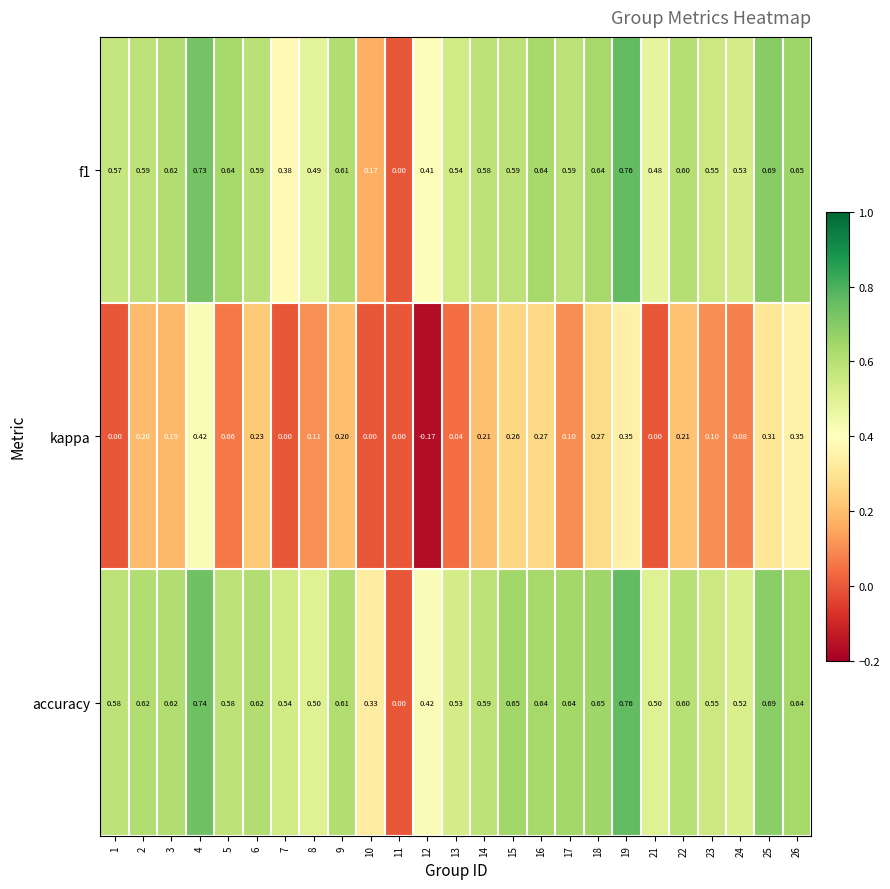

Is the value of f1 at 1 greater than the value of kappa at 17?

Yes